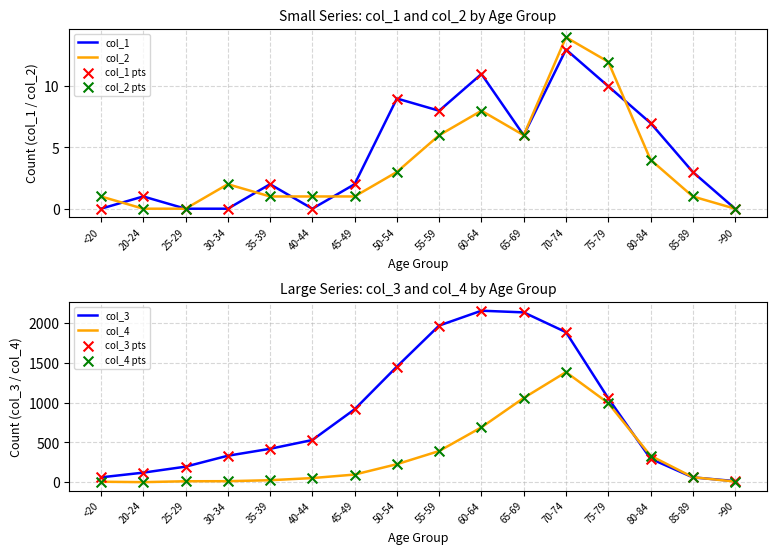

Which series has the largest Y range (max minus min)?

col_3